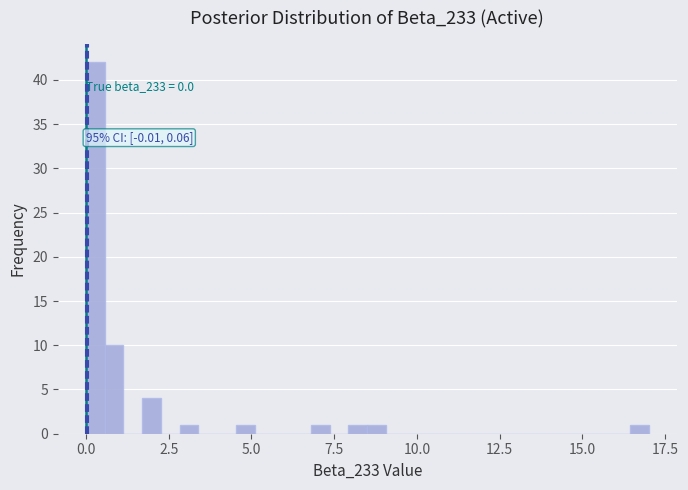

Around what value on the x-axis is the tallest bar? Give the approximate position of its centre, as read against the axis.

0.5